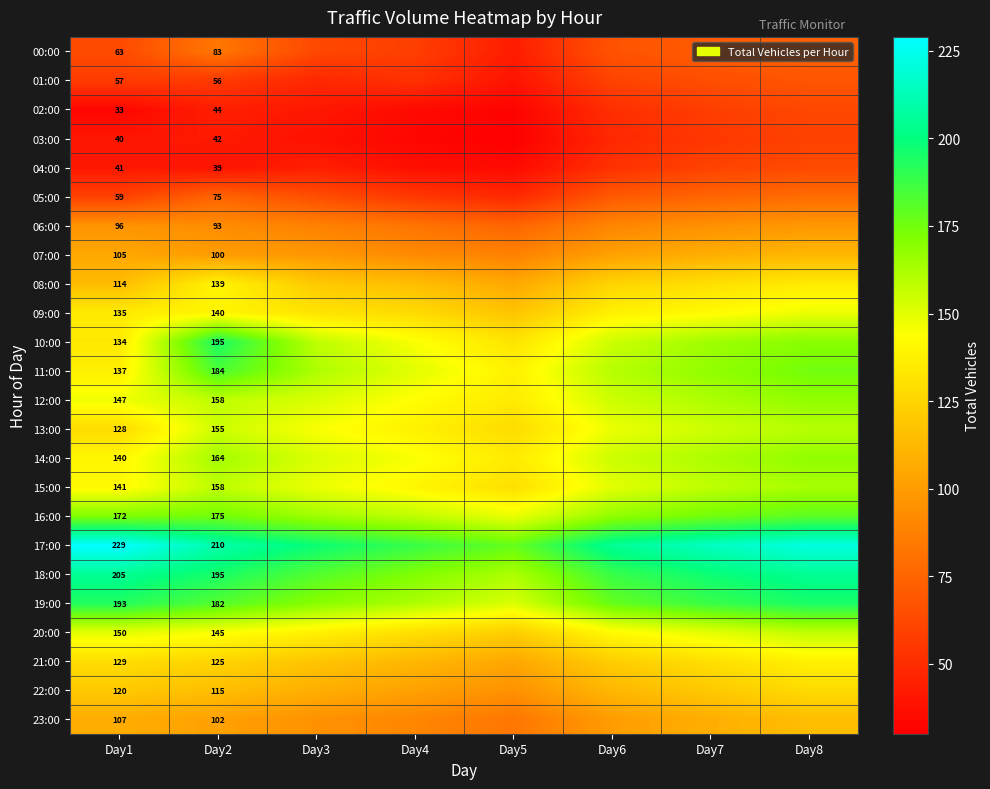

What is the difference between the 21:00 values at Day2 and Day1?

4